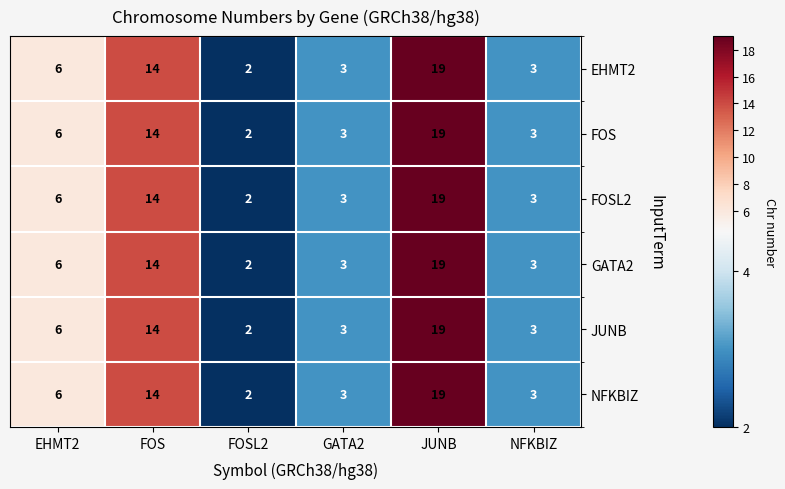

How many data points does each series have?

6